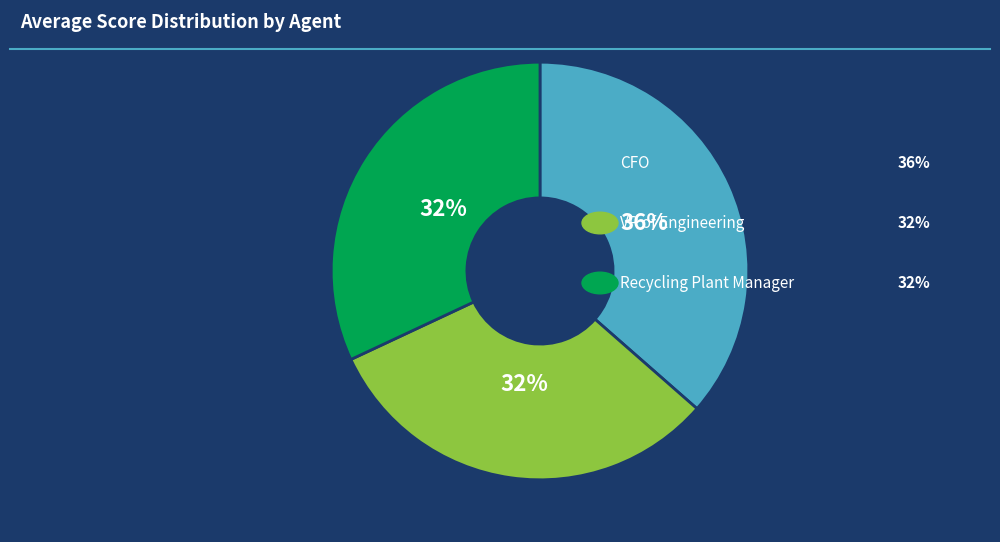

How many slices are in this pie chart?

3